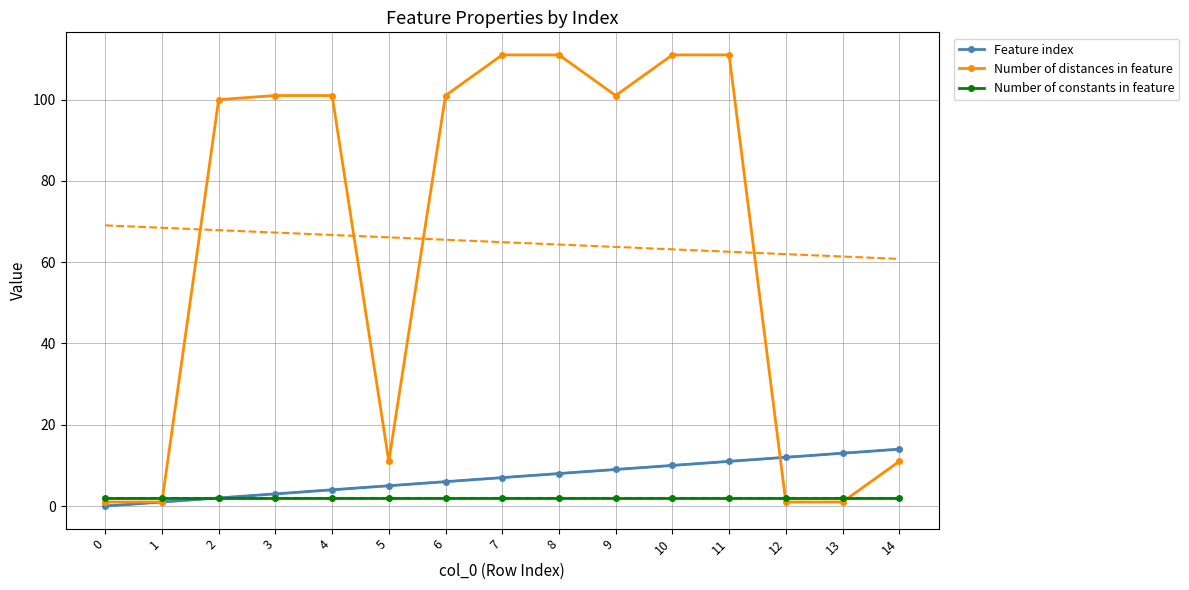

What is the difference between the highest and lowest values at 6?

99